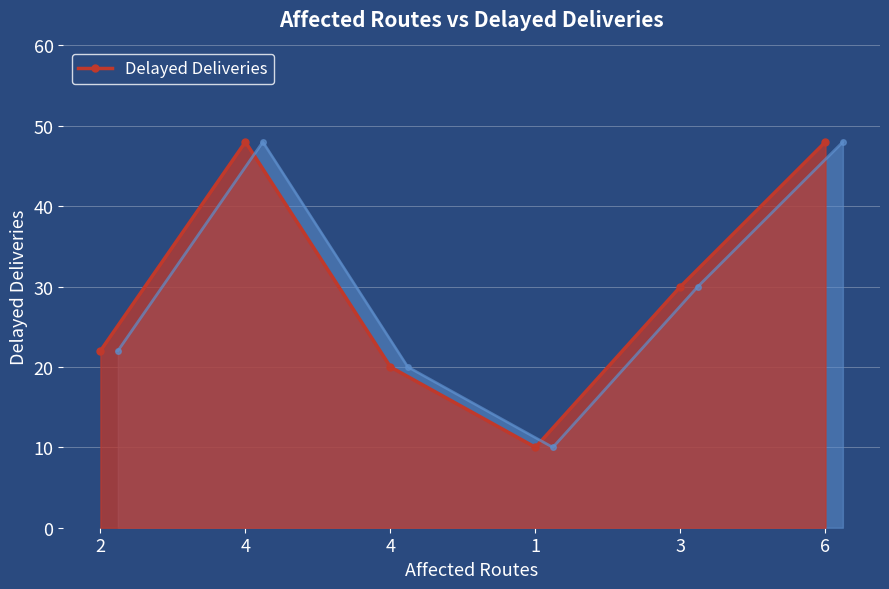

Reading left to right, list all the values displayed in this chart.

22	48	20	10	30	48